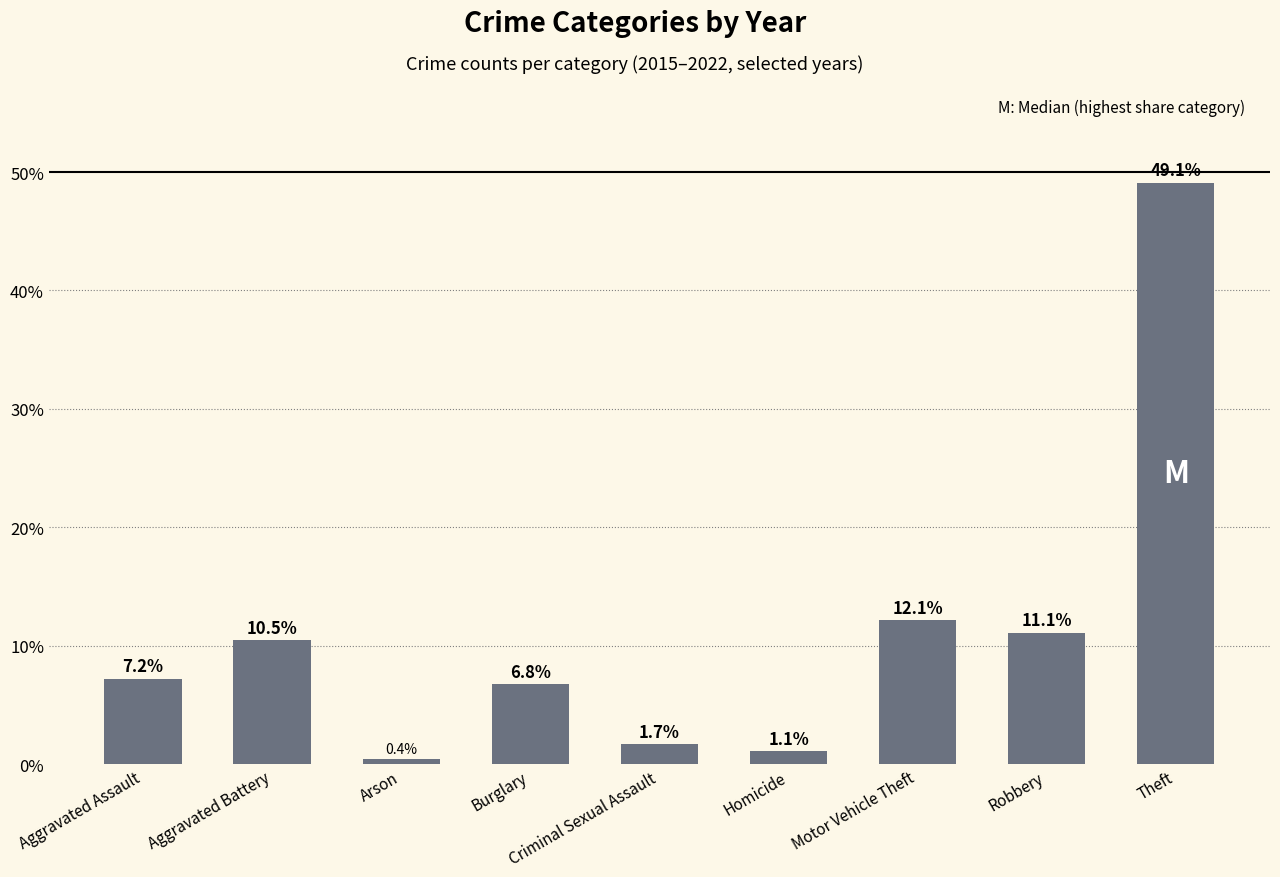

Reading left to right, list all the values displayed in this chart.

7.2	10.5	0.4	6.8	1.7	1.1	12.1	11.1	49.1